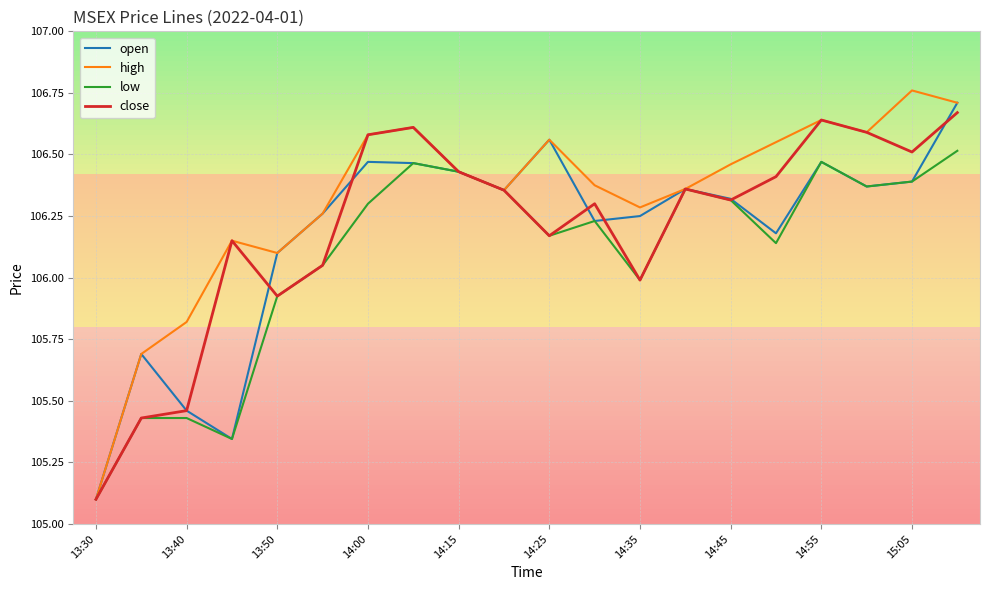

Which series has the largest total across all categories?

high